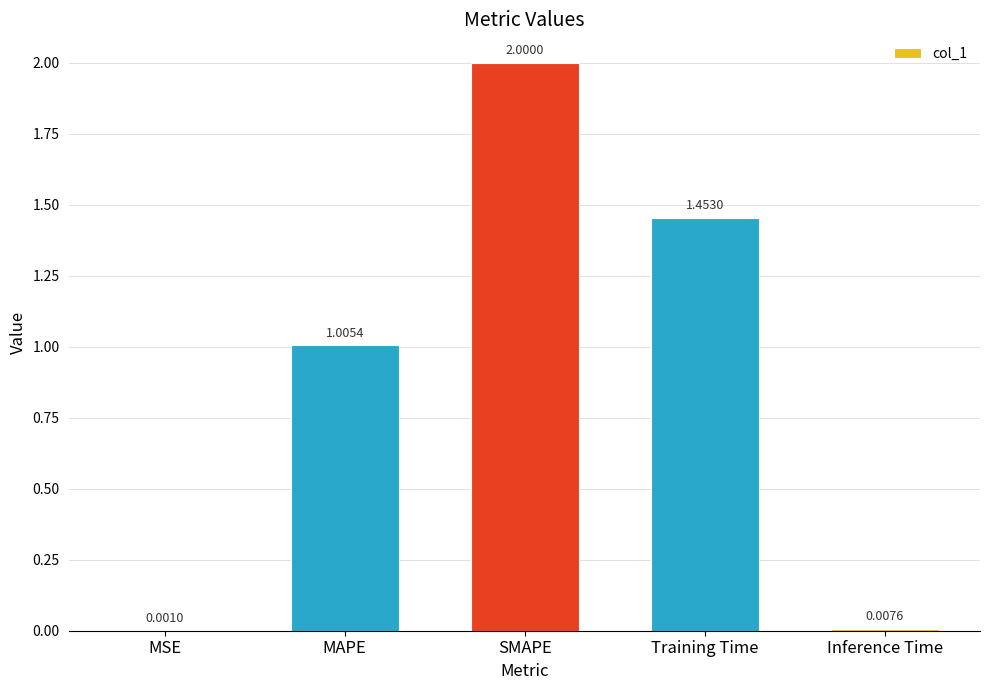

What is the sum of all values?

4.5